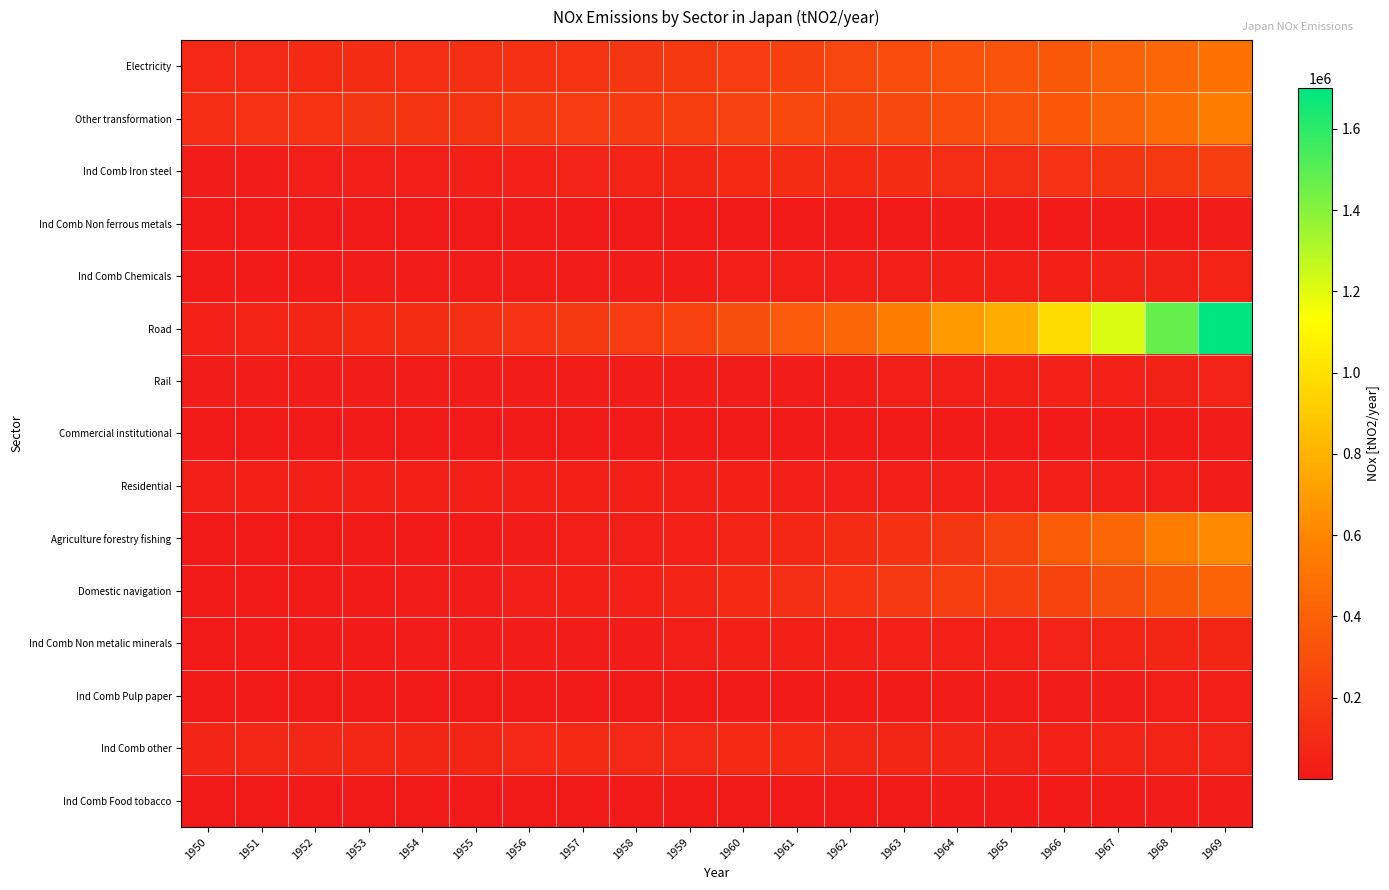

How many categories are shown in the chart?

20